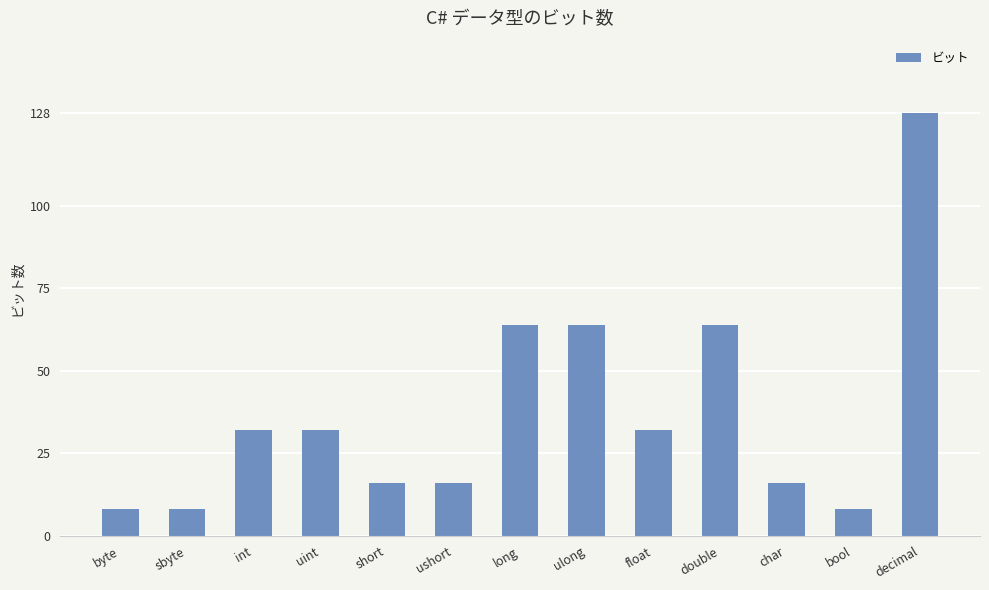

What is the label of the 5th bar from the right?

float